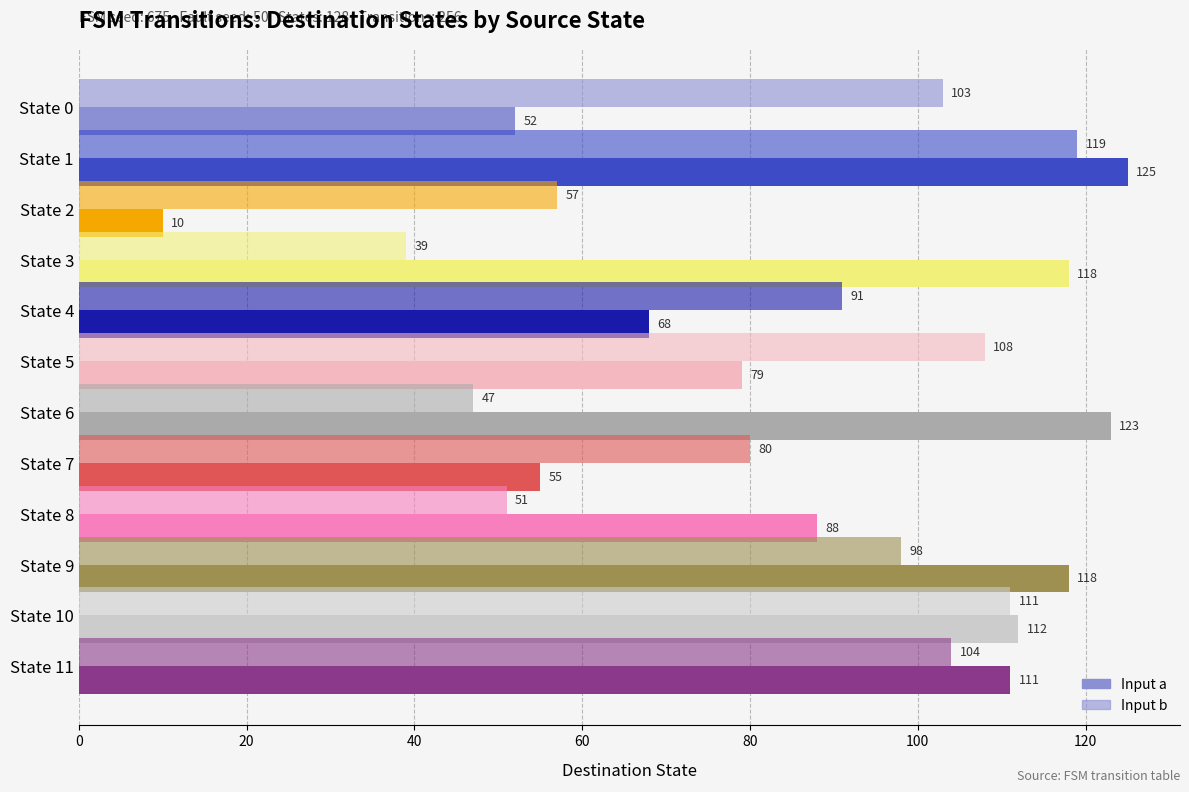

How many categories are shown in the chart?

12